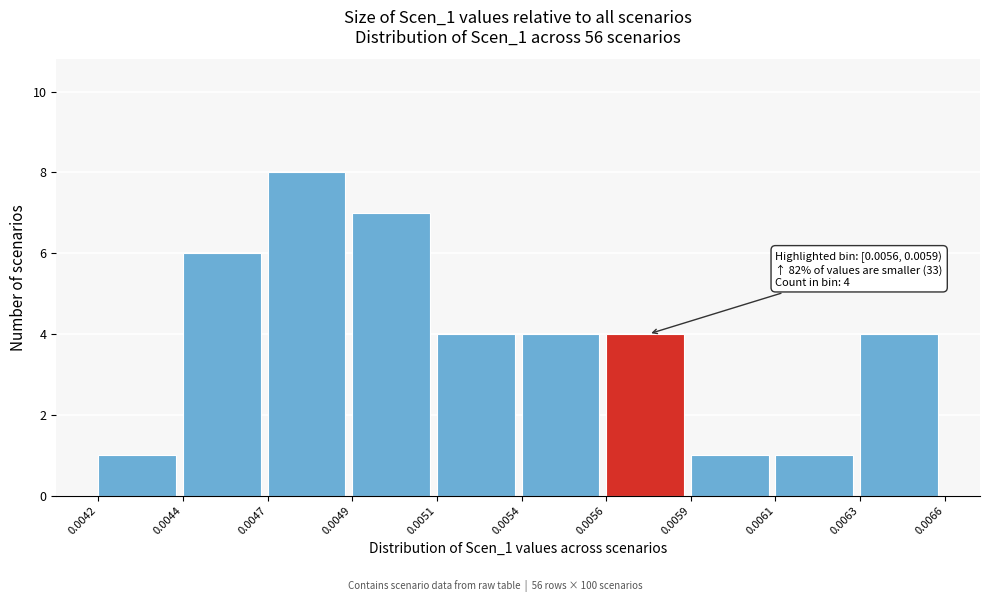

Reading left to right, what are all the values shown in this chart?

0.0042=1	0.0044=6	0.0047=8	0.0049=7	0.0051=4	0.0054=4	0.0056=4	0.0059=1	0.0061=1	0.0063=4